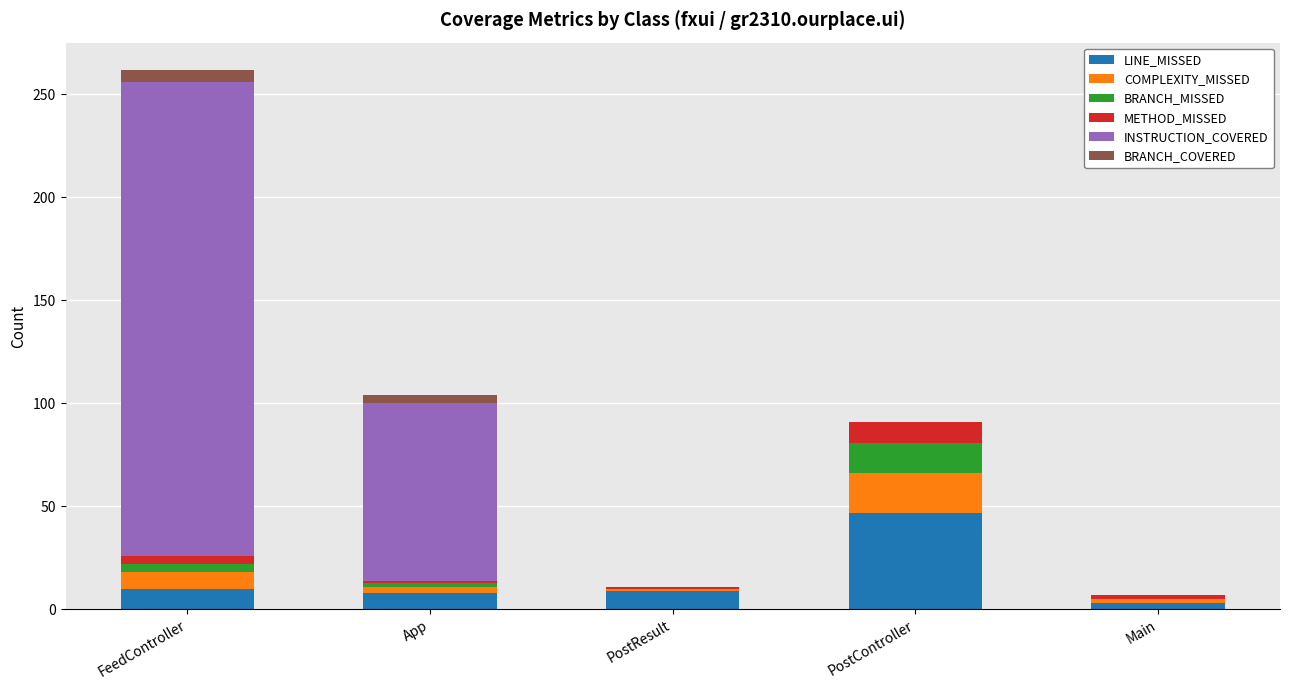

What are all the series names shown in the legend?

LINE_MISSED, COMPLEXITY_MISSED, BRANCH_MISSED, METHOD_MISSED, INSTRUCTION_COVERED, BRANCH_COVERED